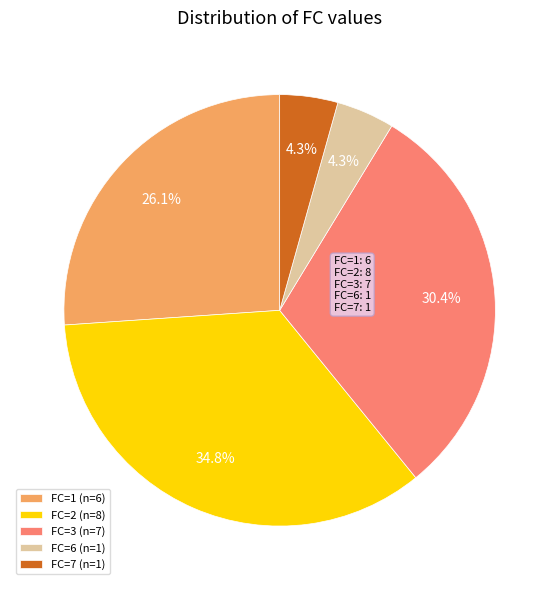

To the nearest percent, what is the average slice percentage?

20%